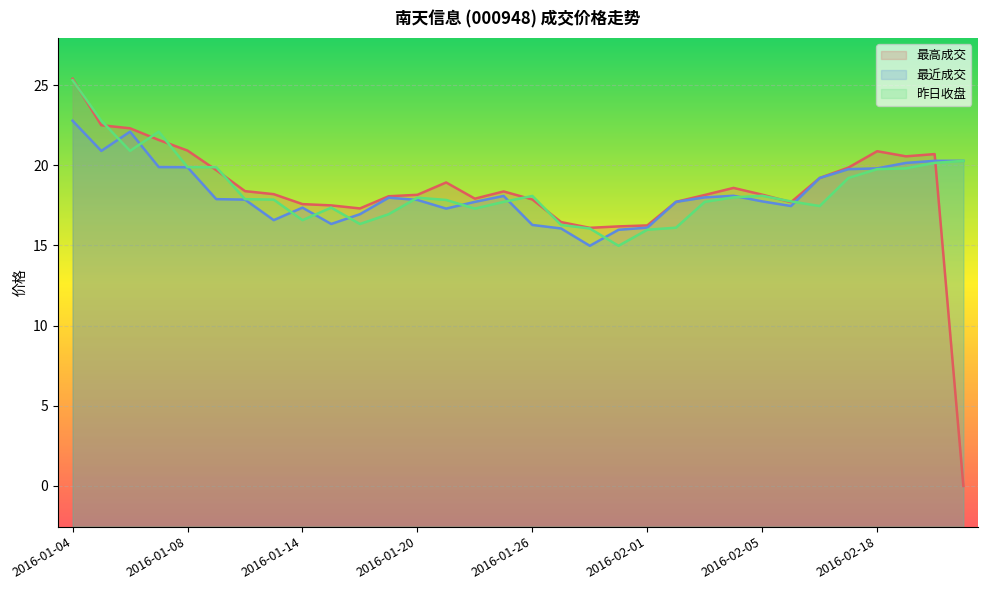

The value of 最近成交 at 2016-01-12 is 17.9. True or false?

True